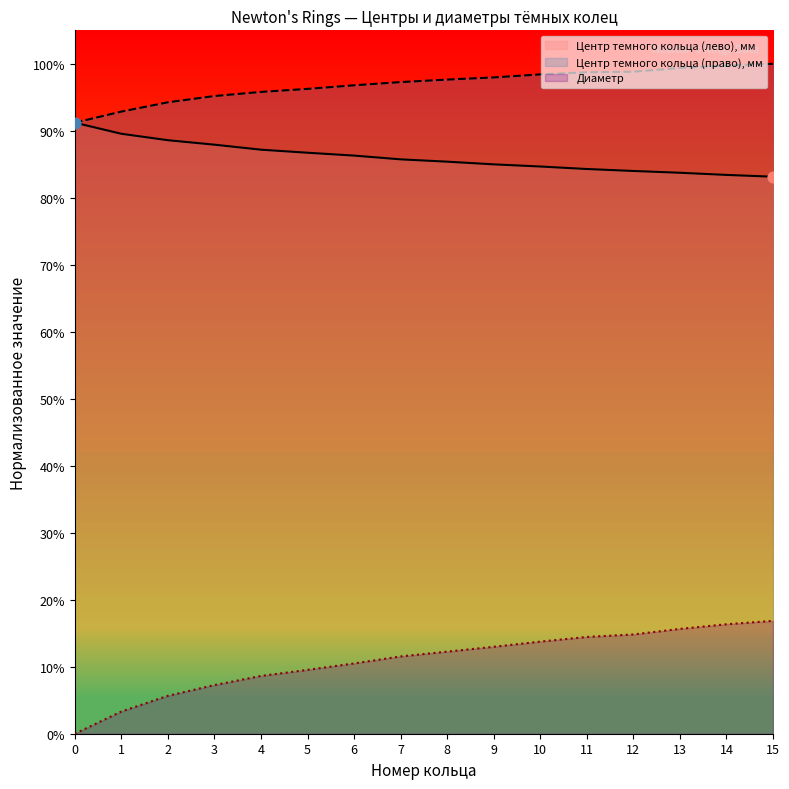

At how many categories does at least one series exceed 21?

16